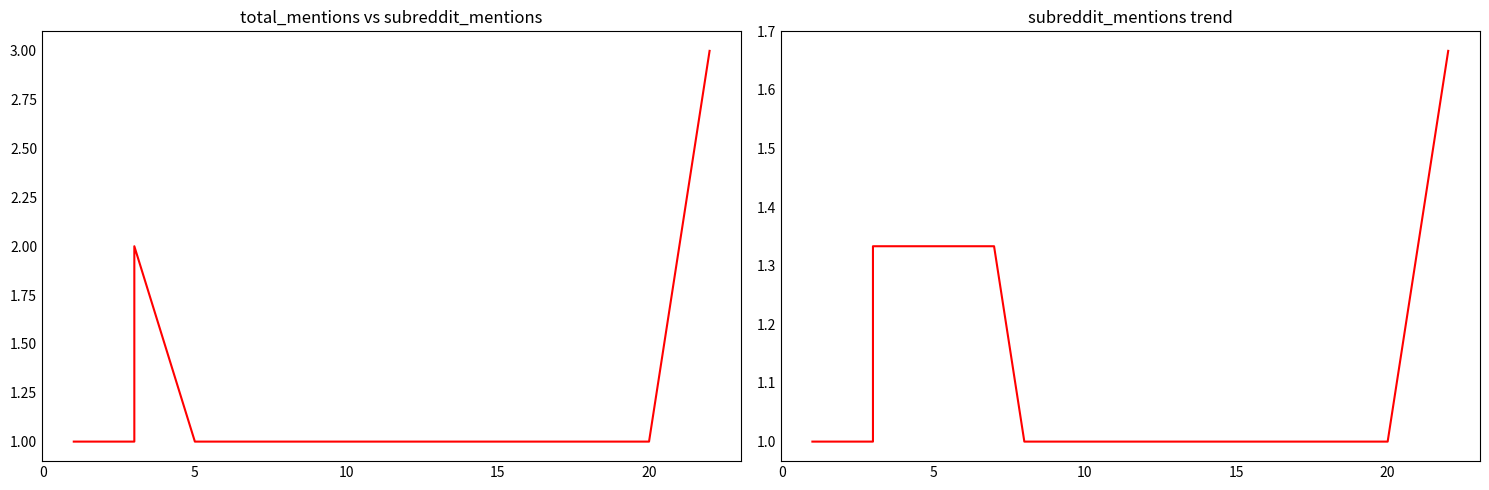

What is the difference between the second highest and second lowest values in the subreddit_mentions (trend) series?

0.3